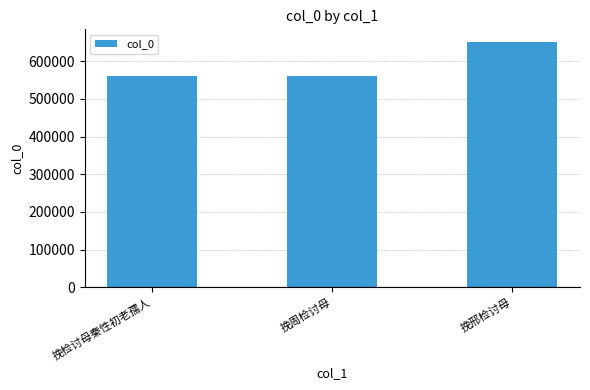

What is the change in value from 挽周检讨母 to 挽邢检讨母?

+92464